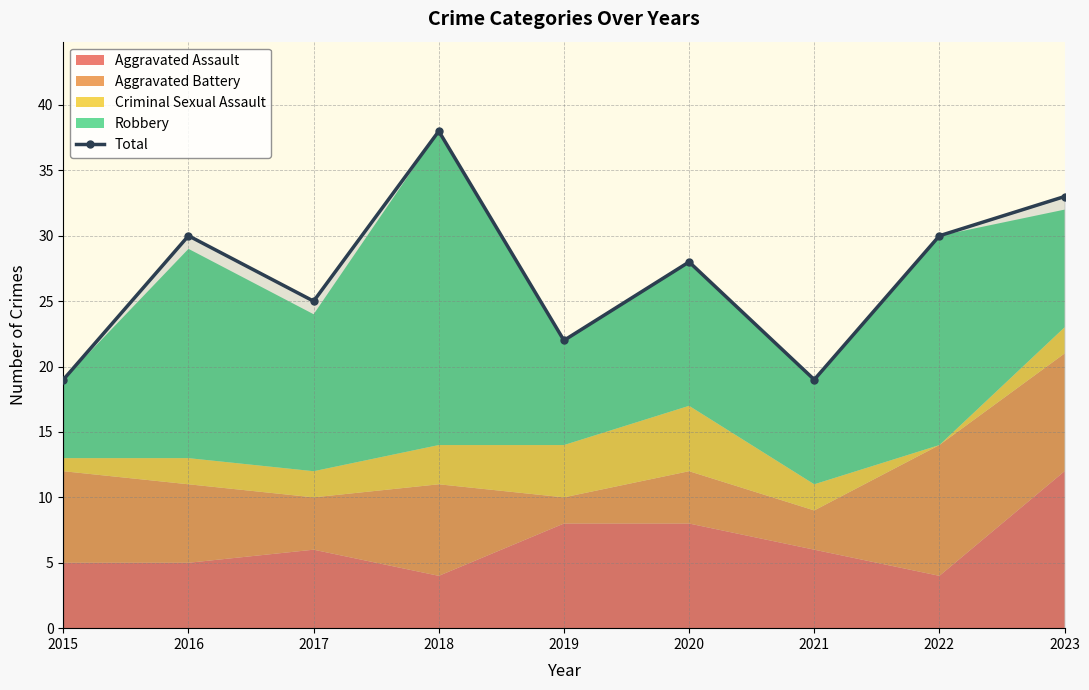

Which label corresponds to the largest value in the chart?

2018